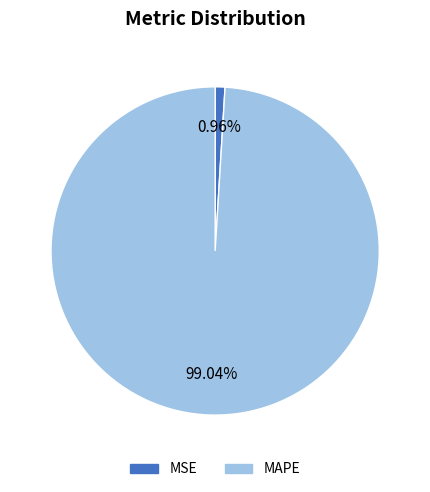

Is it true that MSE is 1% of the pie?

True